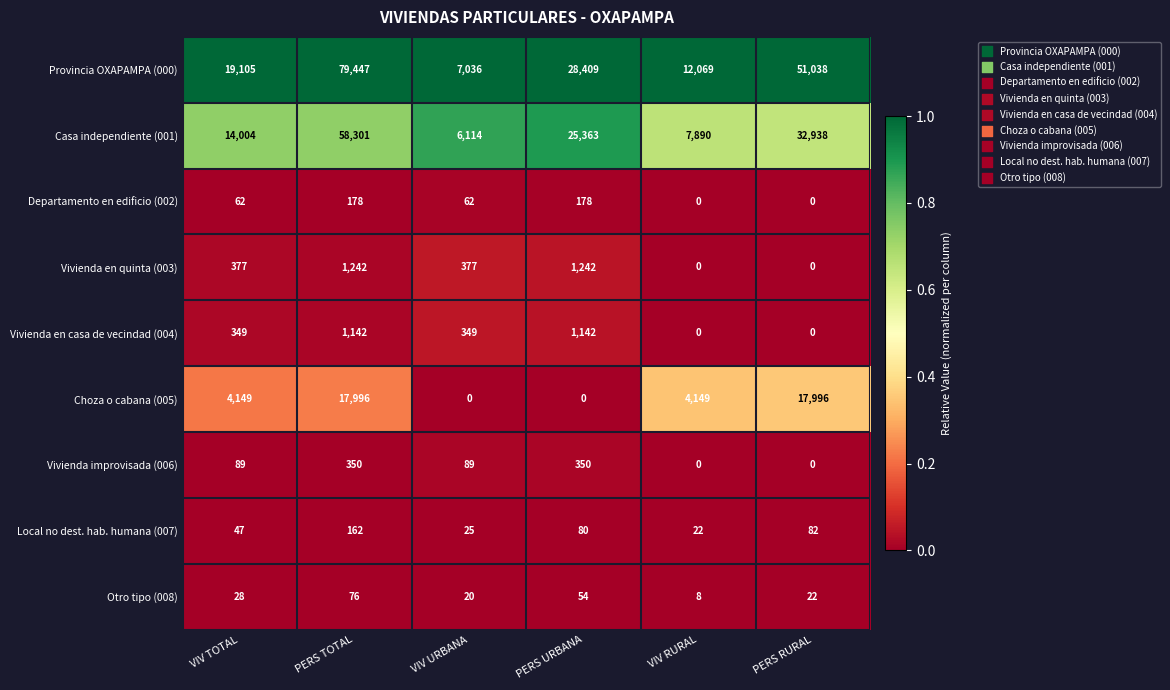

List the series in order of their peak value, lowest first.

Otro tipo (008), Local no dest. hab. humana (007), Departamento en edificio (002), Vivienda improvisada (006), Vivienda en casa de vecindad (004), Vivienda en quinta (003), Choza o cabana (005), Casa independiente (001), Provincia OXAPAMPA (000)